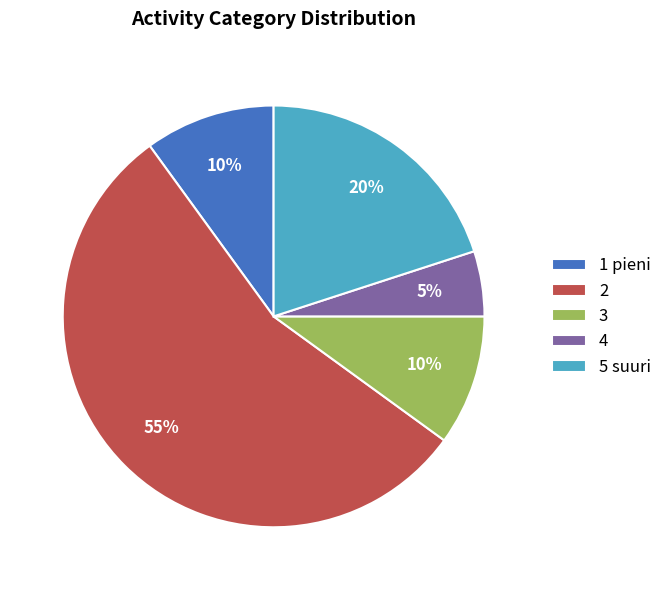

What is the smallest slice in the pie chart?

4